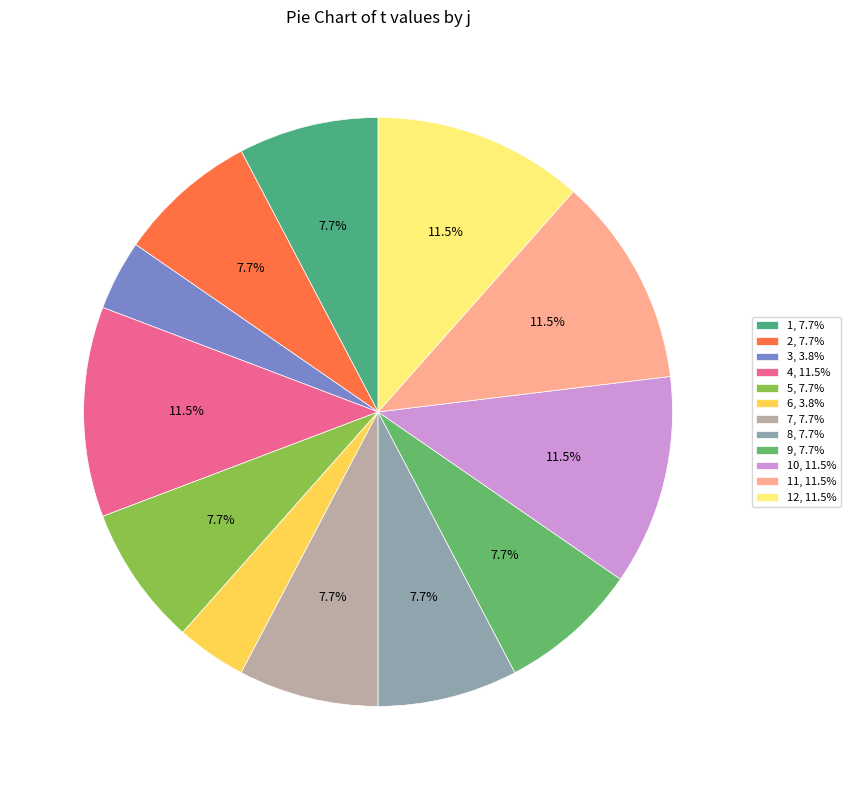

Count the number of slices in the pie.

12